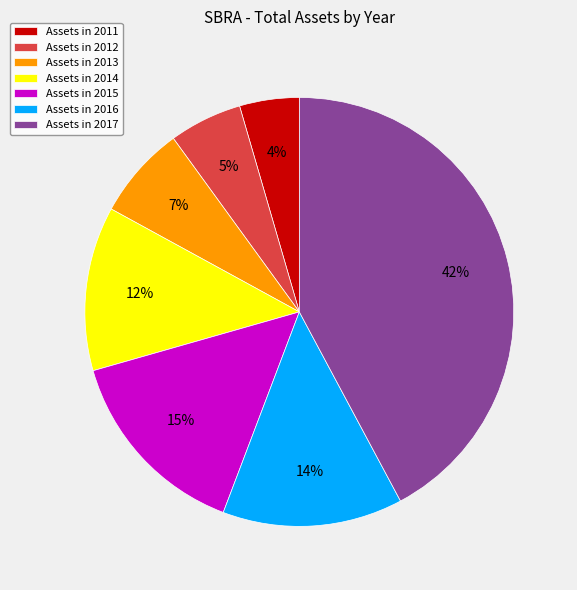

Between Assets in 2016 and Assets in 2013, which is larger?

Assets in 2016